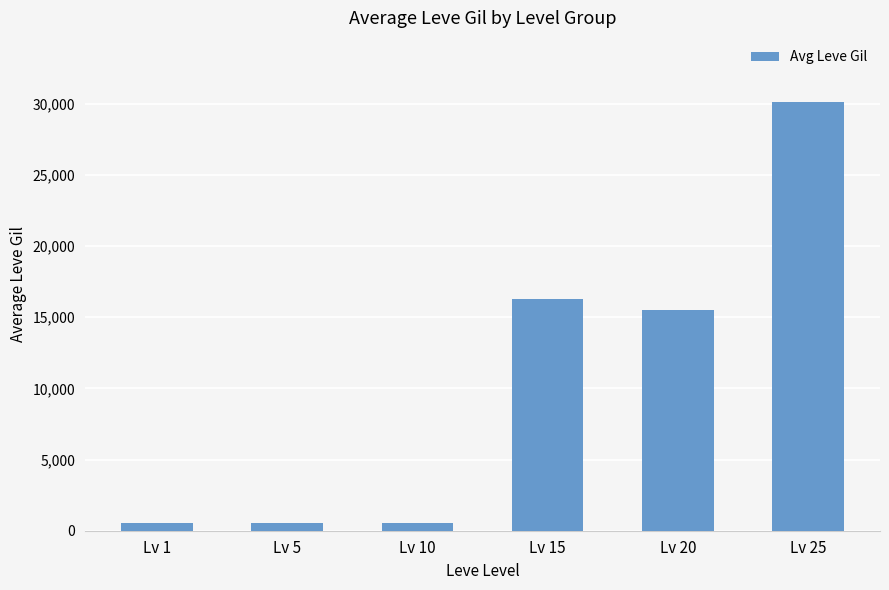

The value at Lv 1 is 521.7. True or false?

True